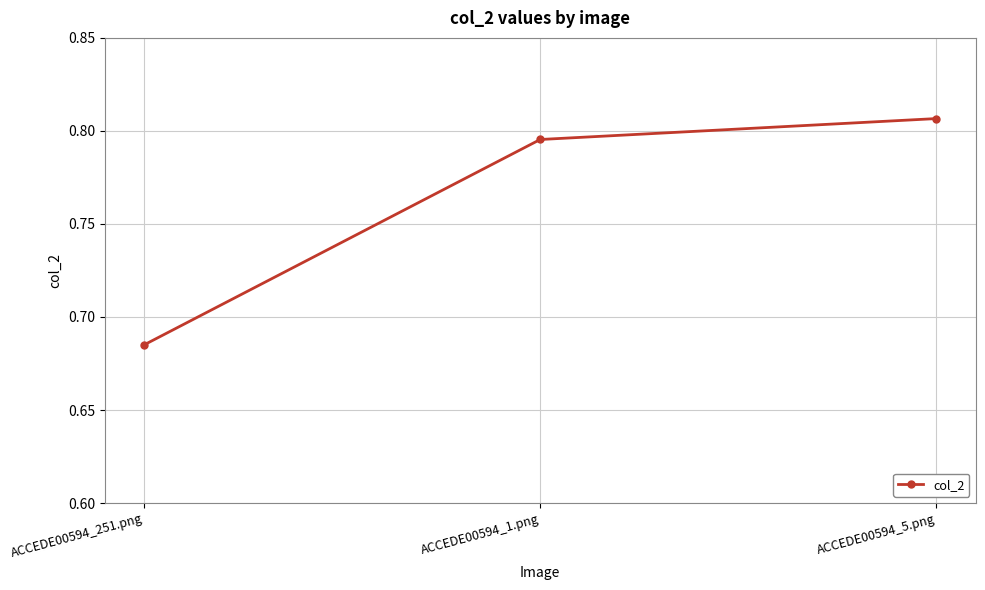

What position from the left is ACCEDE00594_1.png?

2